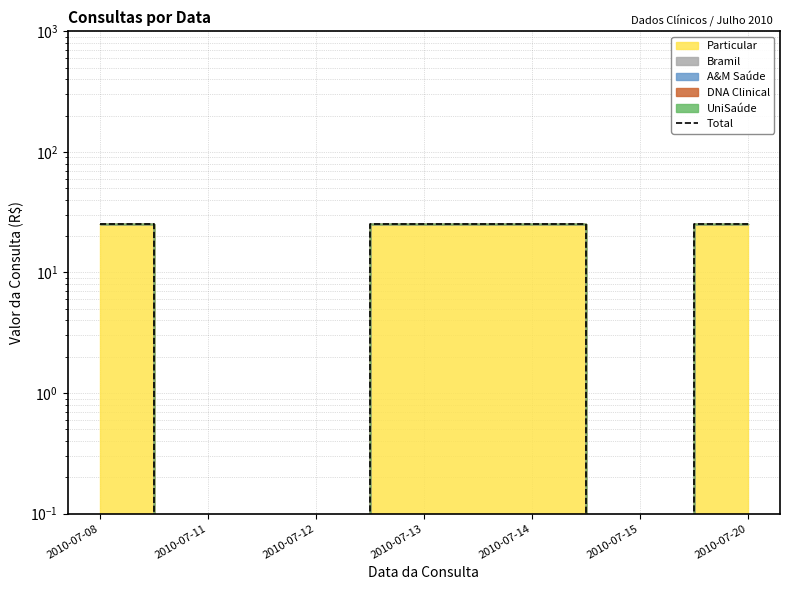

How many values are between 0 and 25?

7